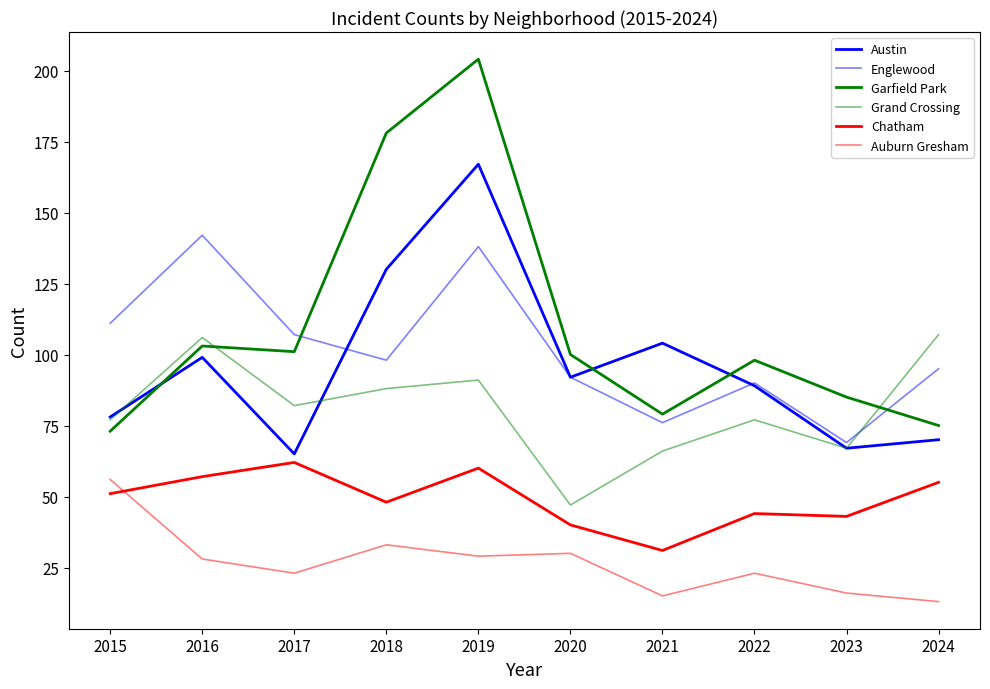

At which label does Auburn Gresham reach its minimum?

2024